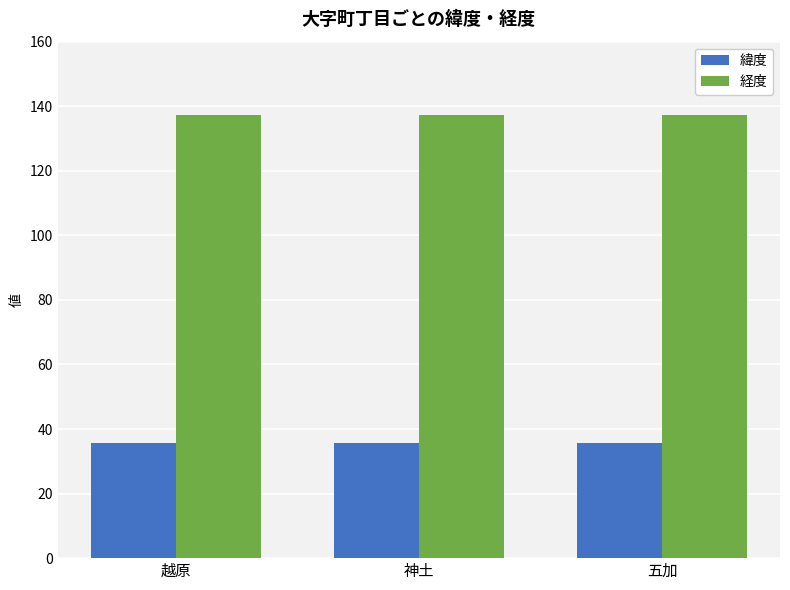

How many data points does each series have?

3